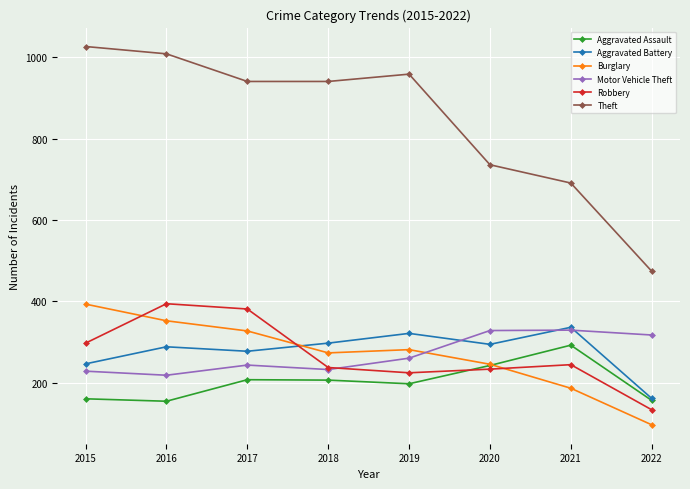

What is the average value of the Motor Vehicle Theft series?

269